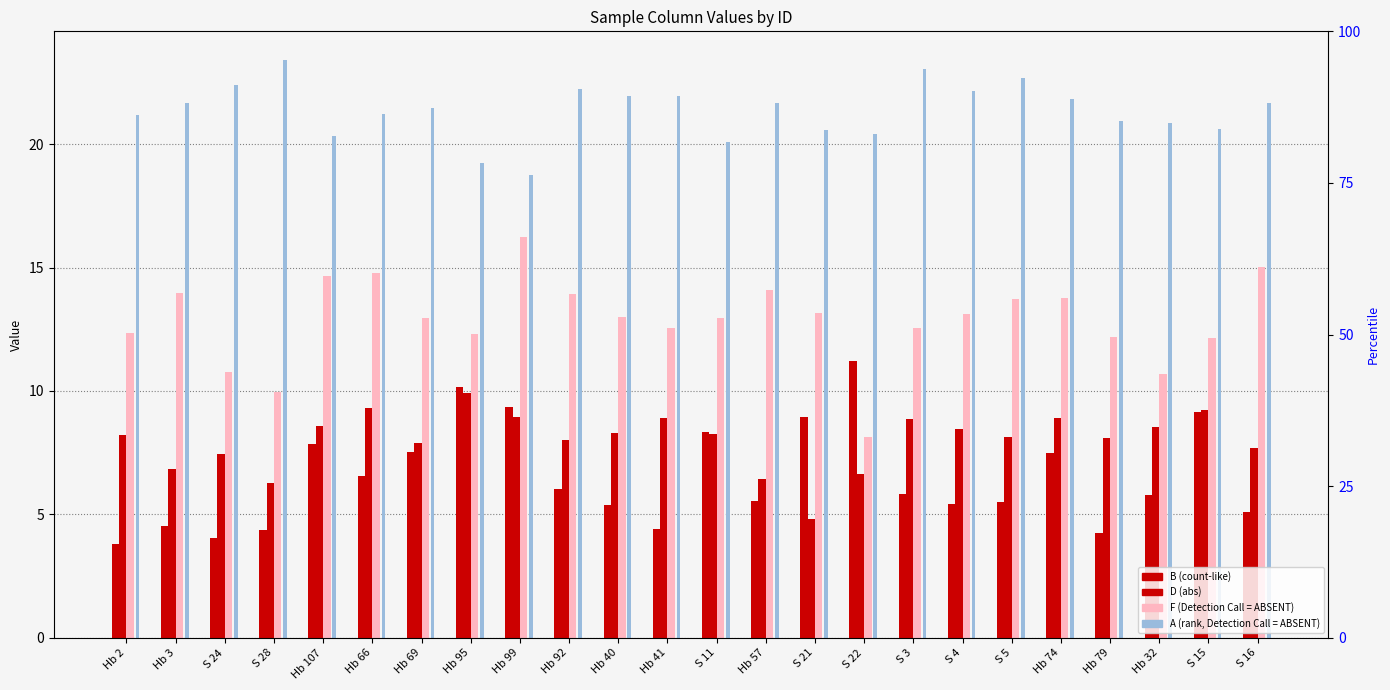

What is the label of the 8th bar from the right?

S 3